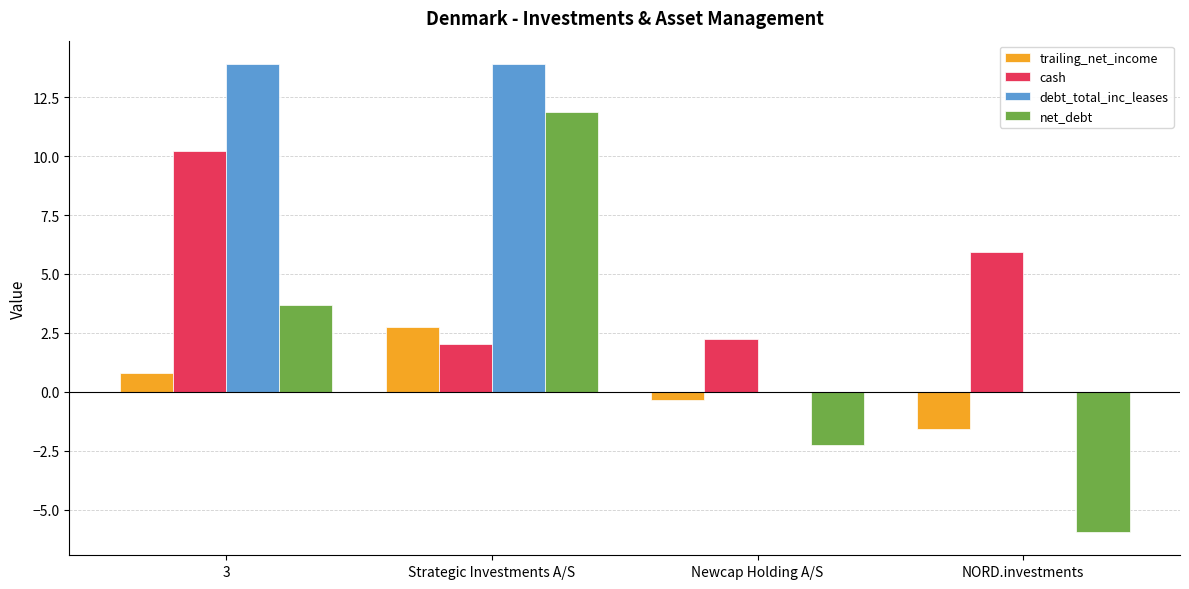

What is the approximate value of trailing_net_income at 3?

0.8